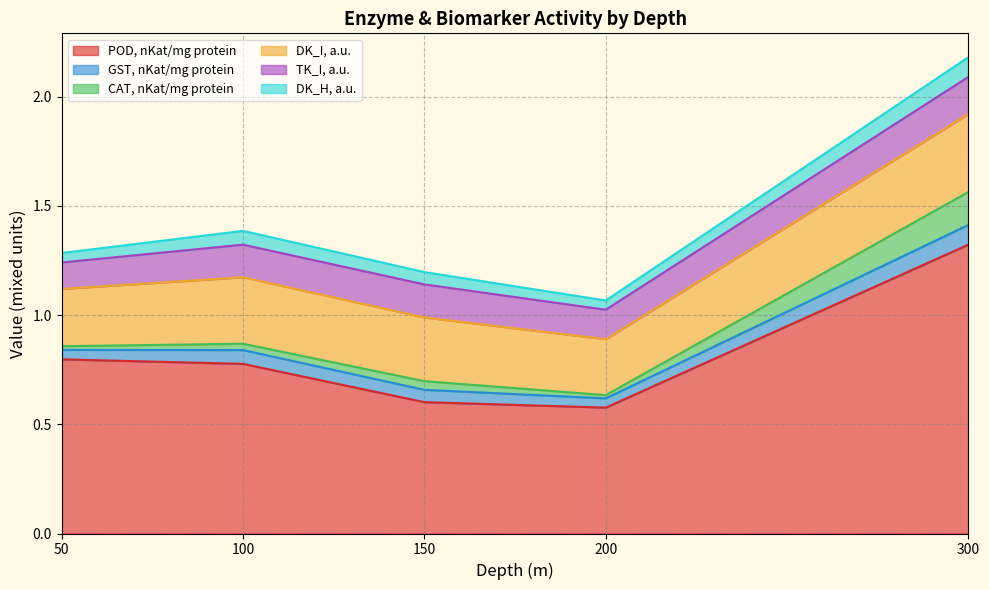

Where is the first local maximum for DK_I, a.u.?

100